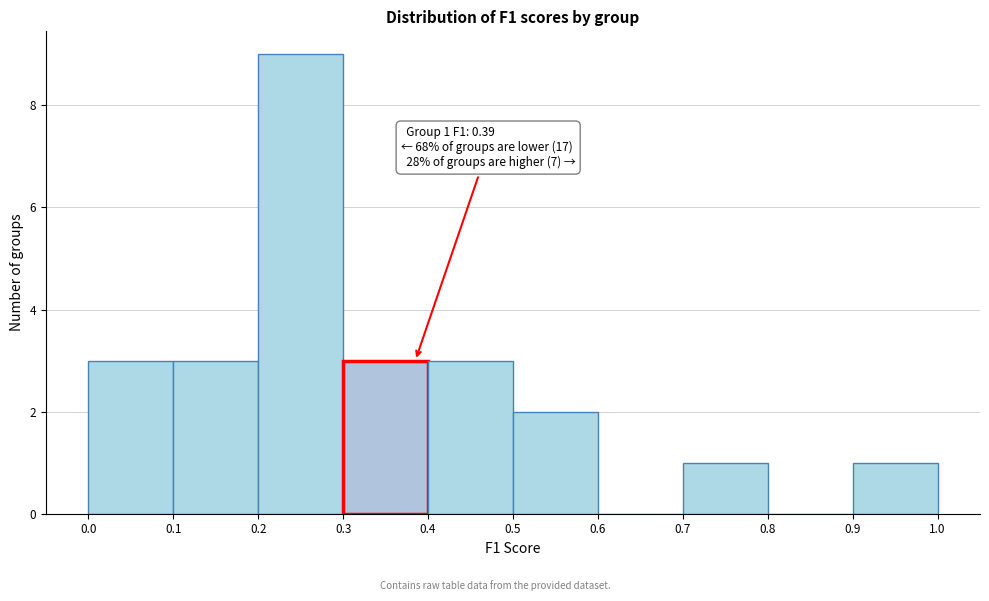

Which range on the x-axis has the tallest bar?

0.2 to 0.3